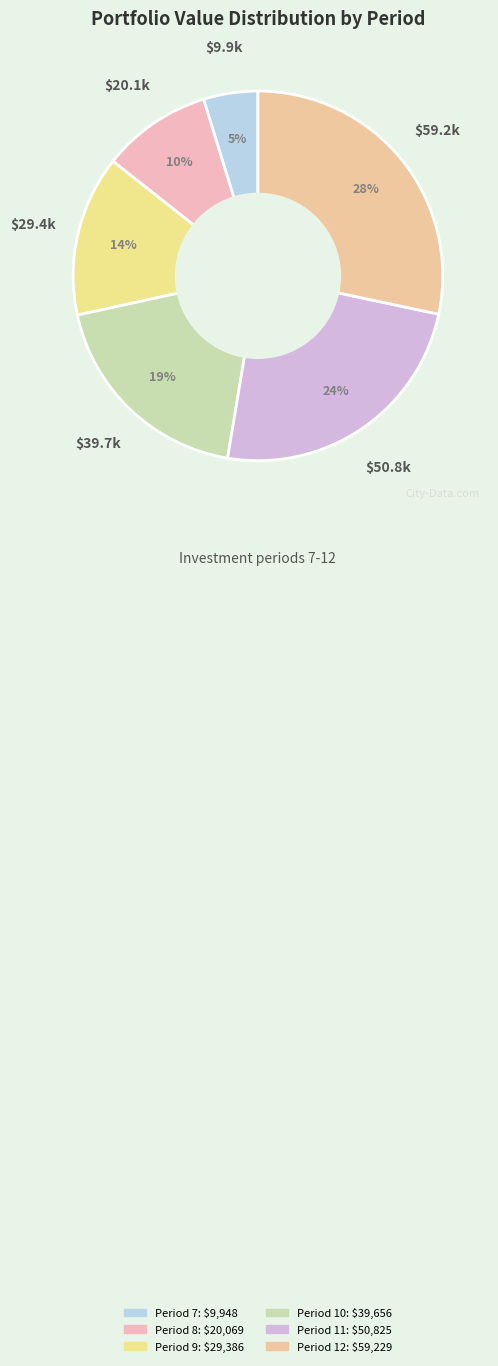

To the nearest percent, what portion does Period 8 represent?

10%